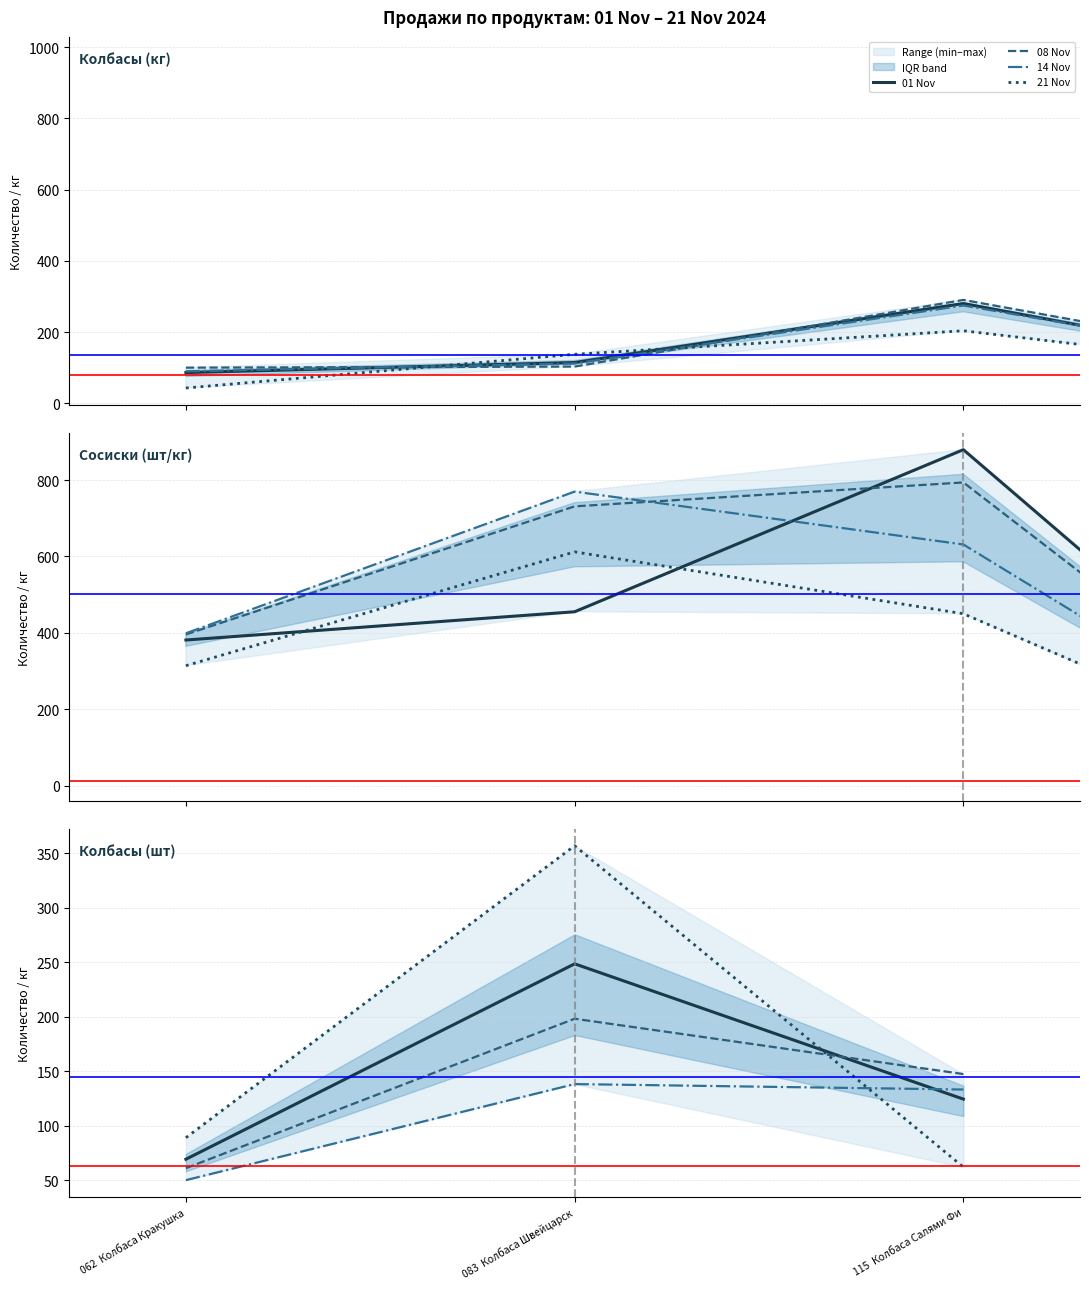

What is the difference between the maximum and minimum values in the 21 Nov series?

295.0